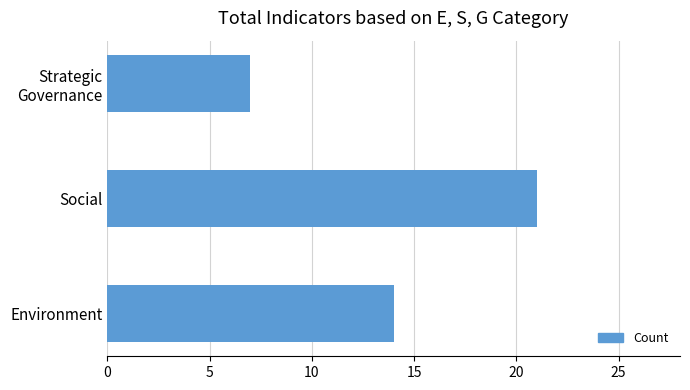

Reading bottom to top, list all the values displayed in this chart.

14	21	7